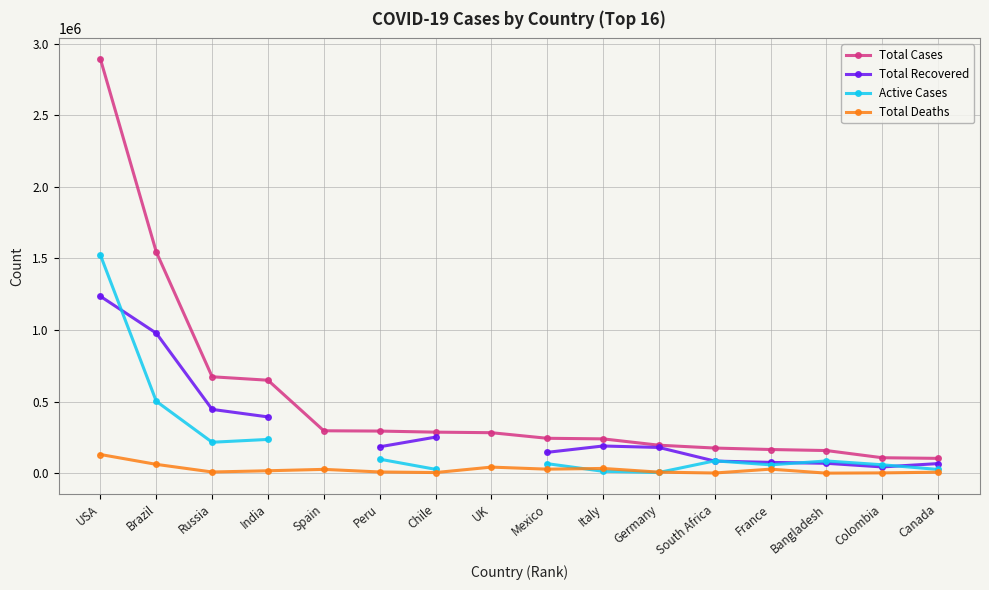

Is it true that Total Recovered equals 77060.0 at France?

True